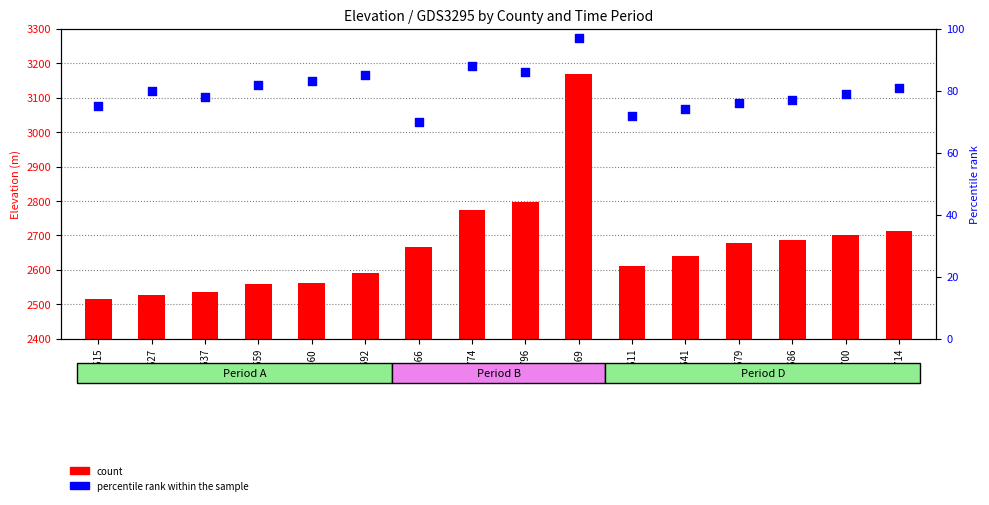

Between L-2592 and L-2774, which is larger?

L-2774